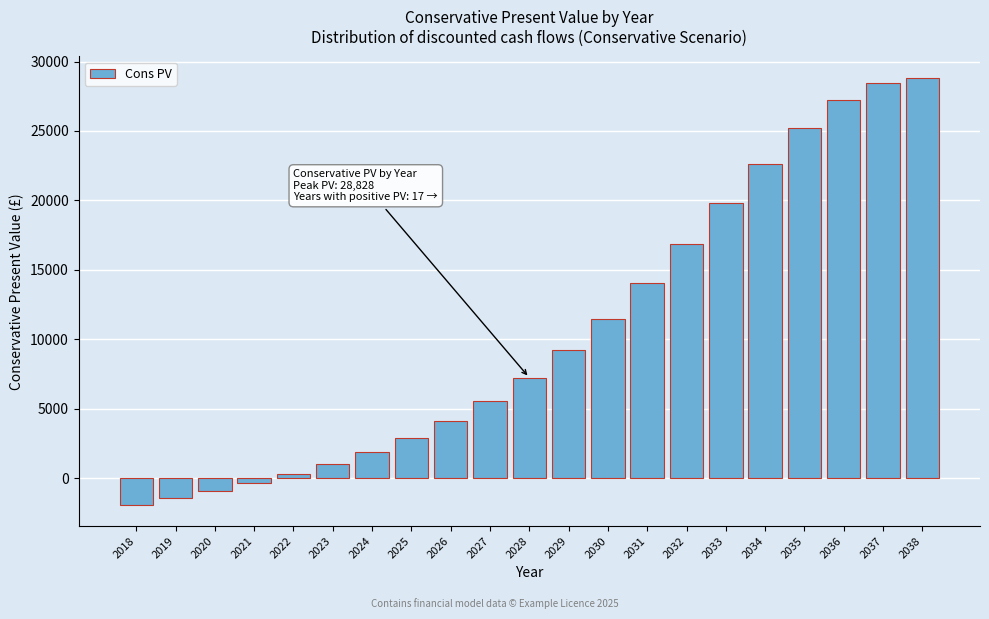

Reading left to right, extract all data points from this chart.

-1922.5	-1442.3	-906.5	-340.9	306.5	1041.6	1903.3	2915.1	4116.8	5542.1	7233.1	9198.3	11480.6	14049.2	16854.6	19784.3	22651.0	25207.1	27205.4	28441.3	28828.2